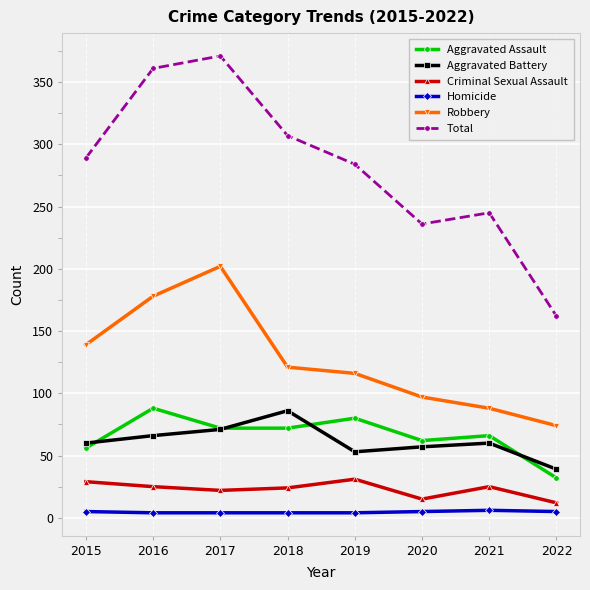

How many lines are shown in the chart?

6